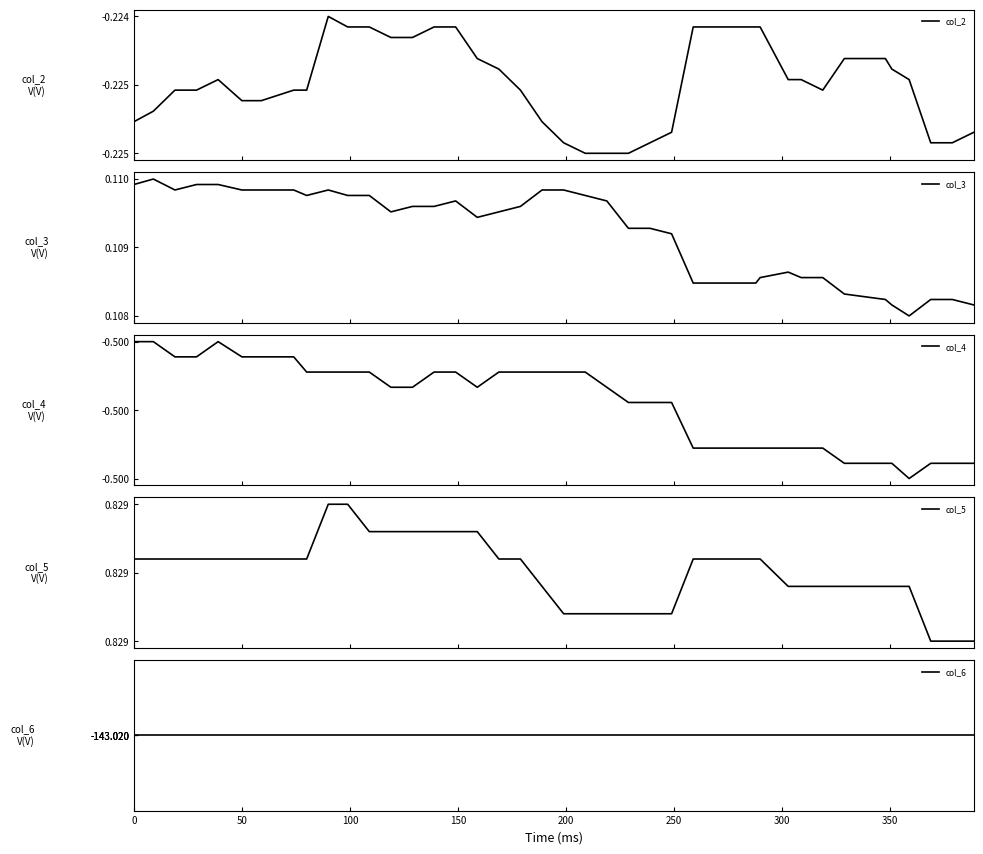

The col_6 series shows -39.6 at 13. True or false?

False